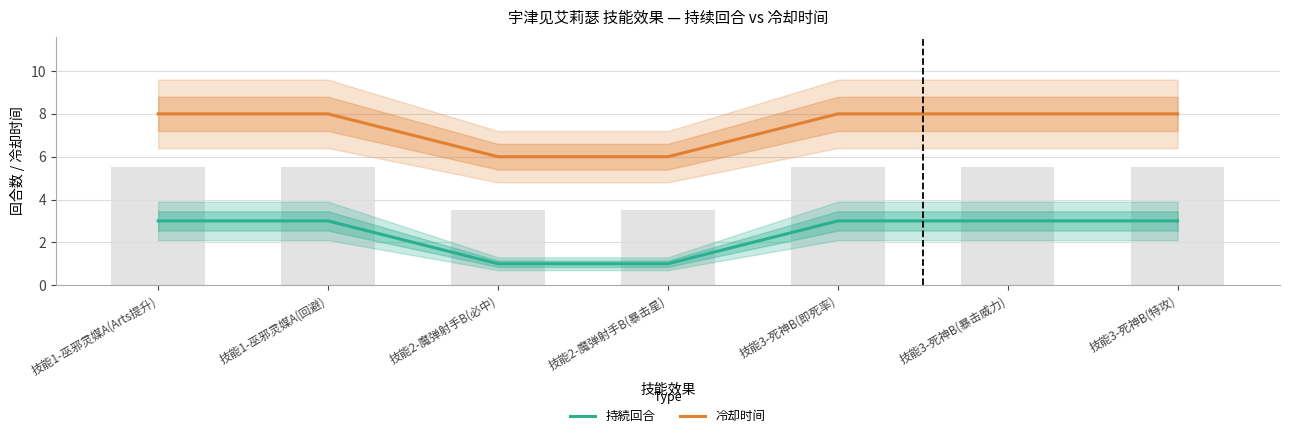

Are the bars horizontal?

No